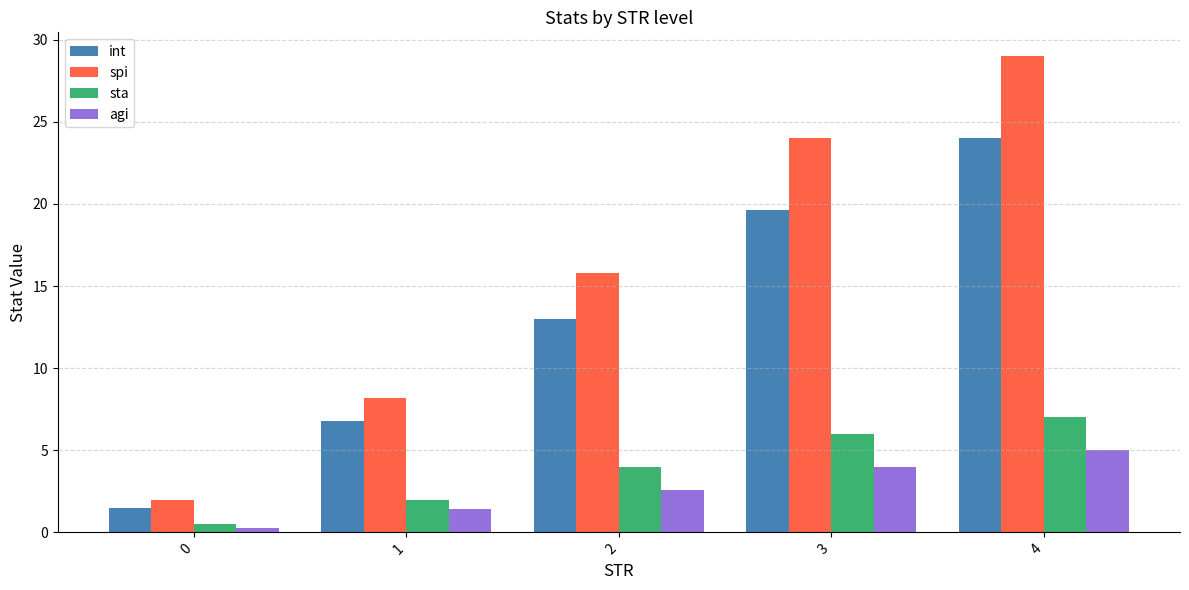

What is the difference between the highest and lowest values at 1?

6.8